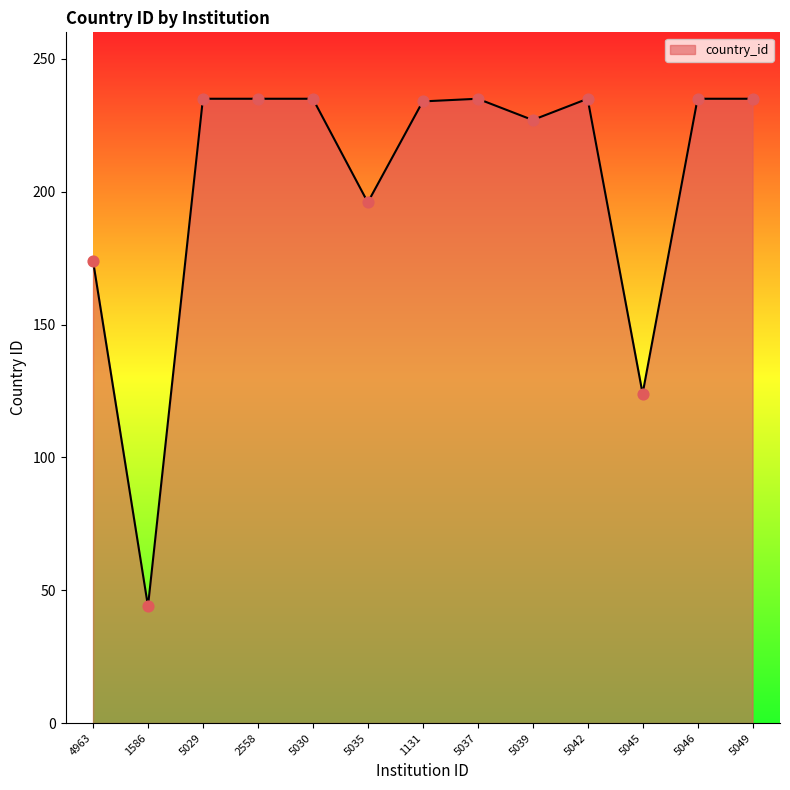

What is the ratio of the value at 5037 to the value at 5035?

1.2